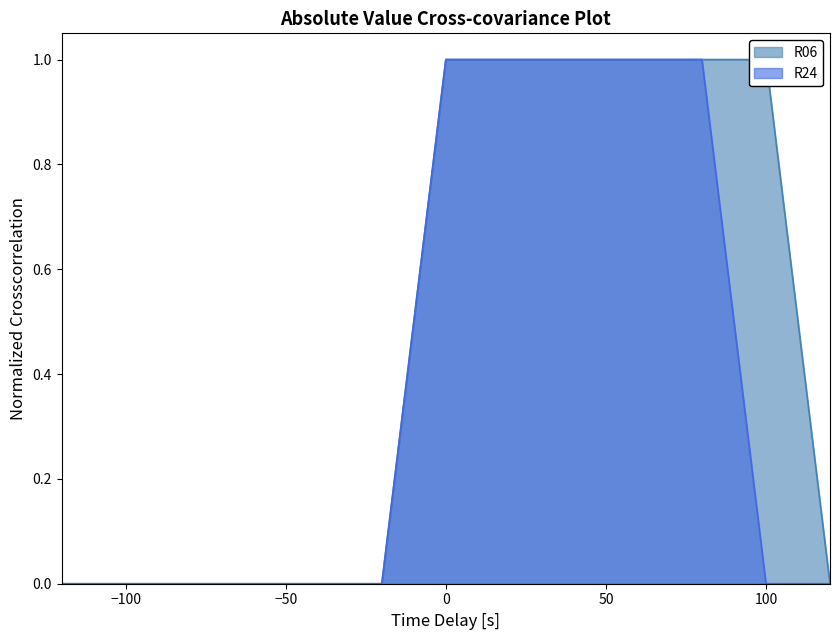

How many values in R06 are above zero?

6